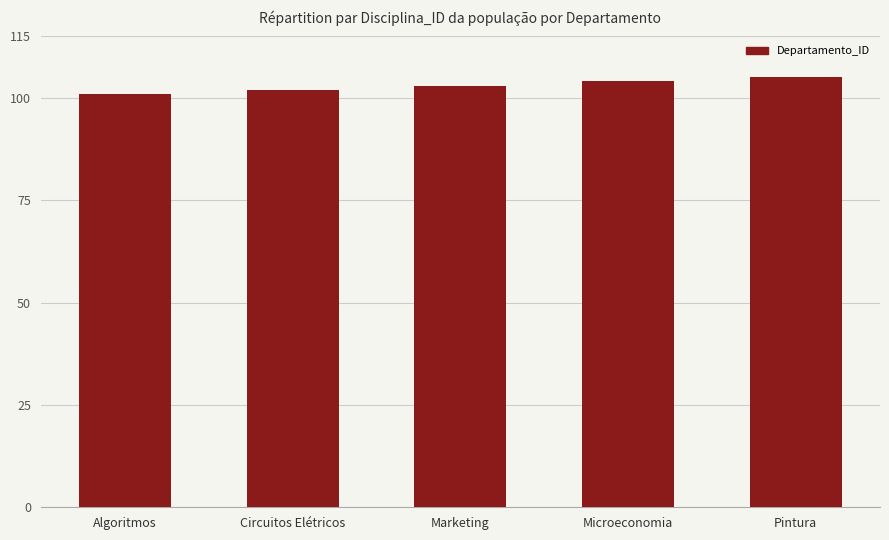

What is the difference between the maximum and minimum values?

4